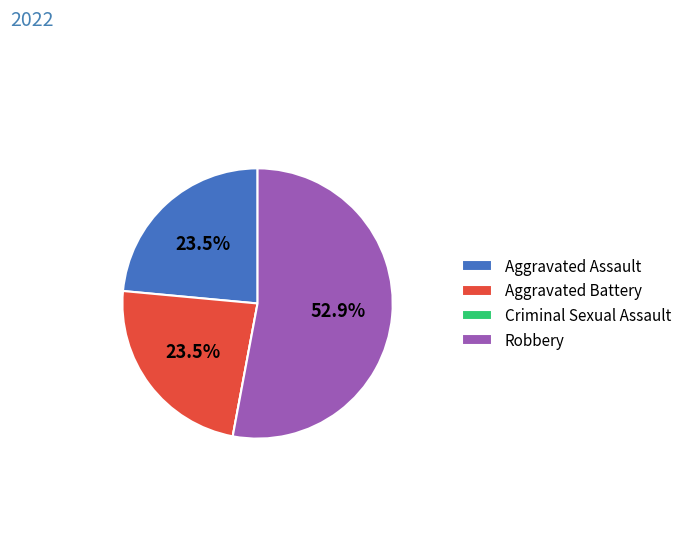

Which category accounts for the majority?

Robbery